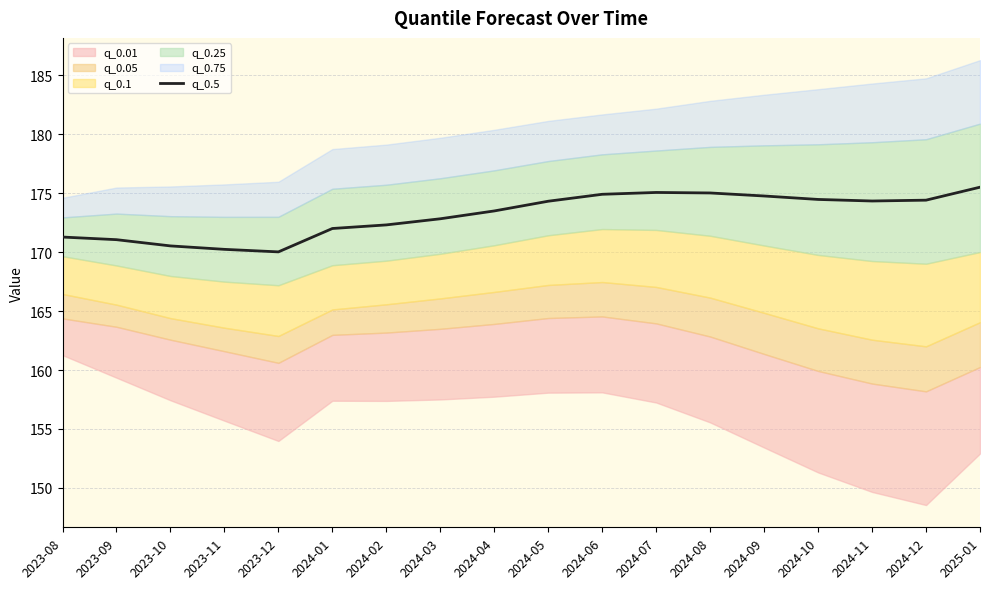

What is the highest value of the q_0.5 series?

175.5